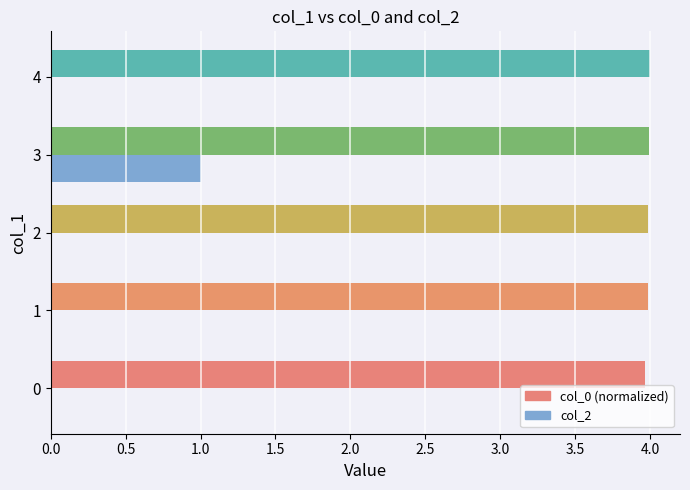

Between 3 and 4, which series saw the biggest shift?

col_2